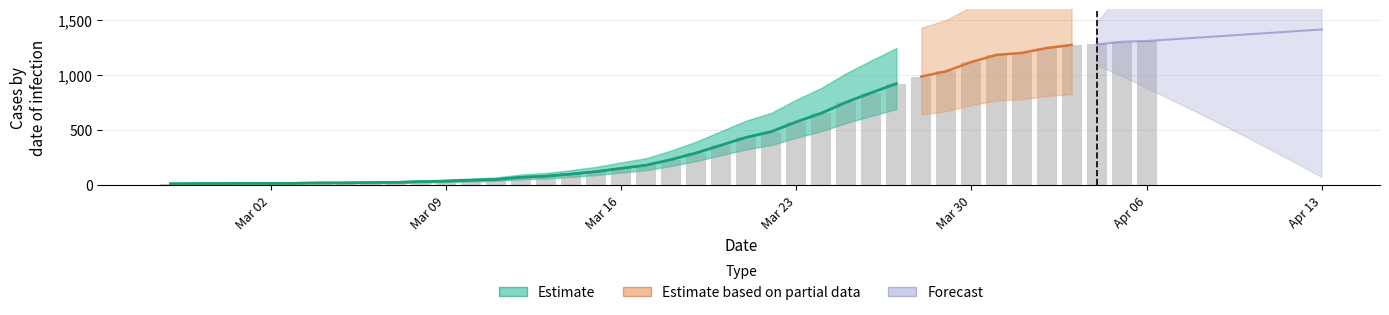

How many bars are there in total?

40